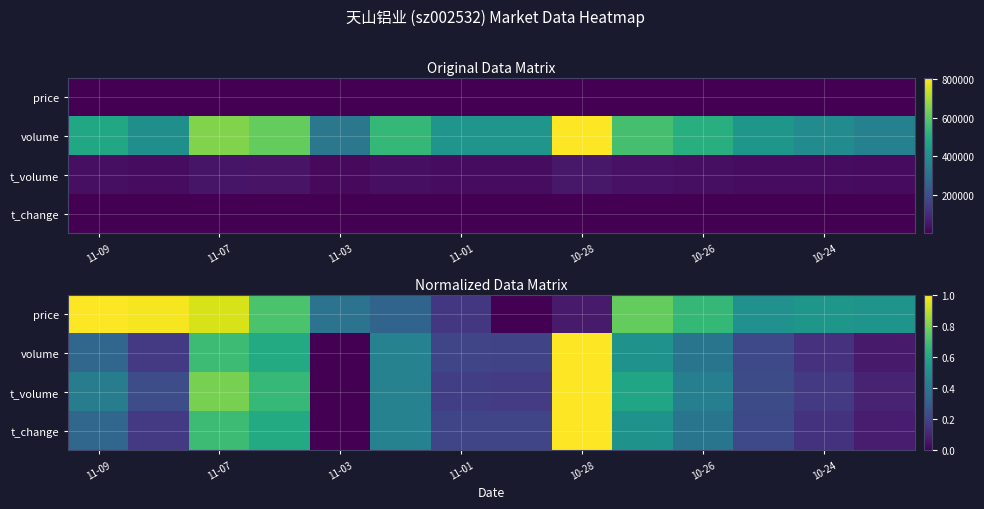

Is it true that t_change equals 0.4 at 11-09?

False